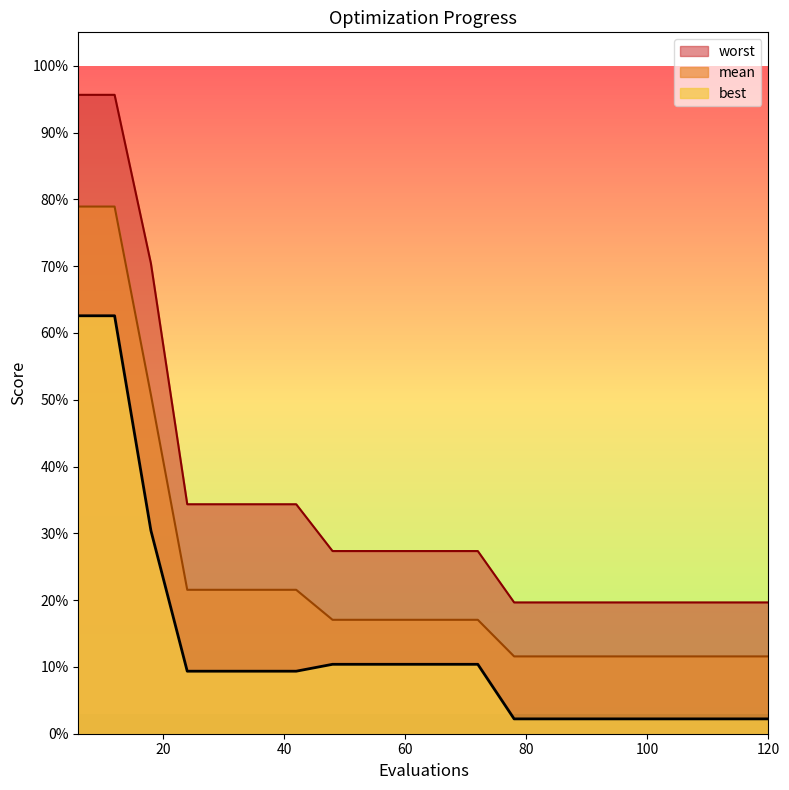

List the series in order of their overall mean, lowest first.

best, mean, worst